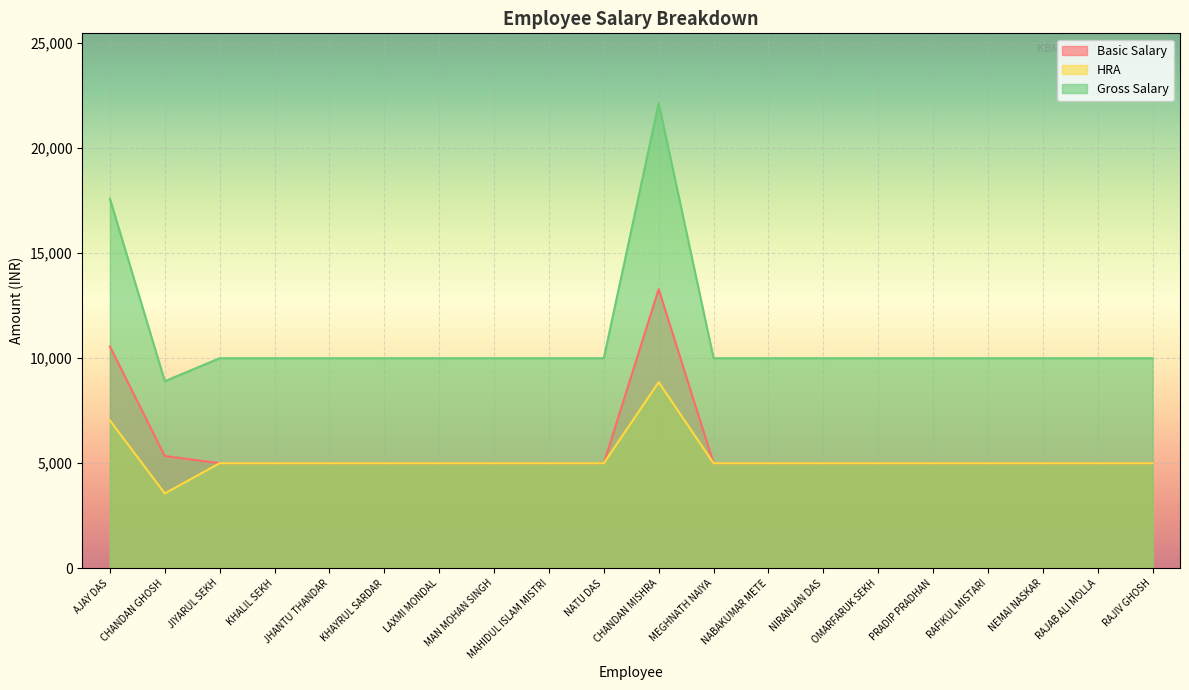

True or false: Basic Salary has more than 0 points higher than both neighbors.

True